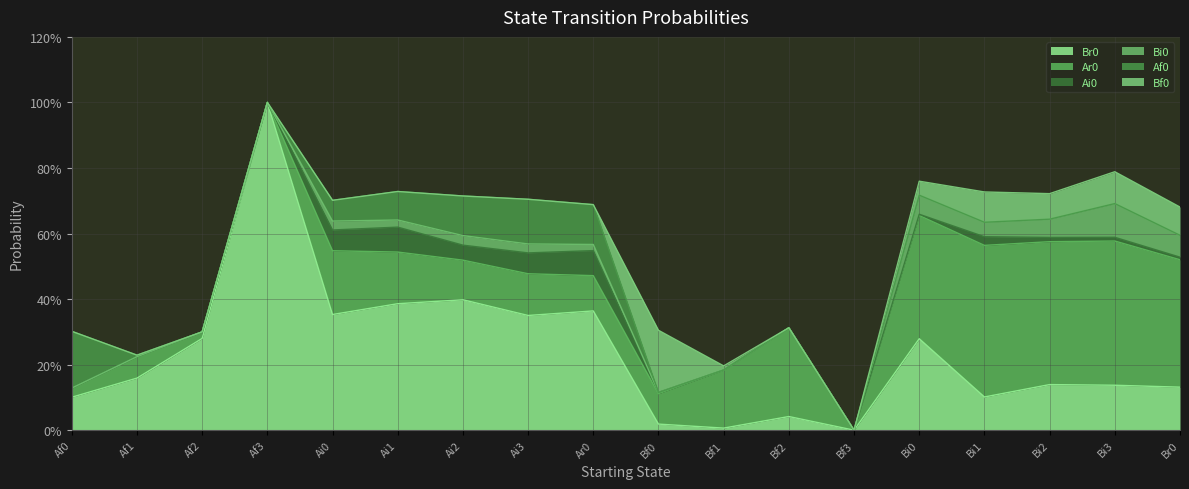

What is the difference between the maximum and second lowest values in the Af0 series?

0.2